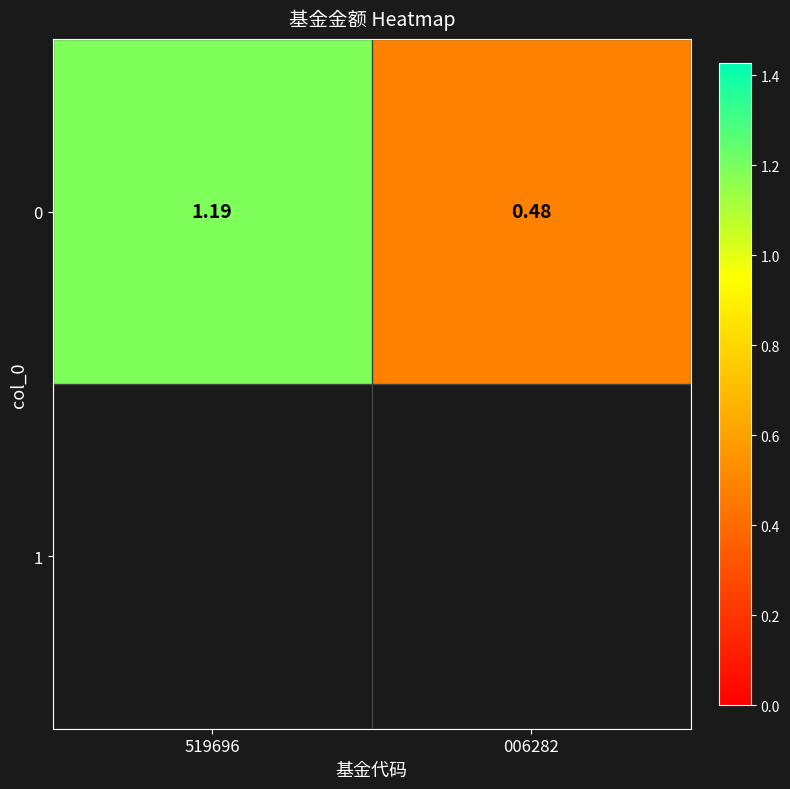

How many values are between 0 and 1?

1